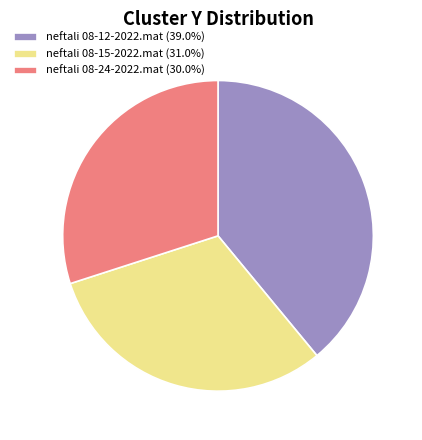

Is there any slice that represents more than half of the pie?

No